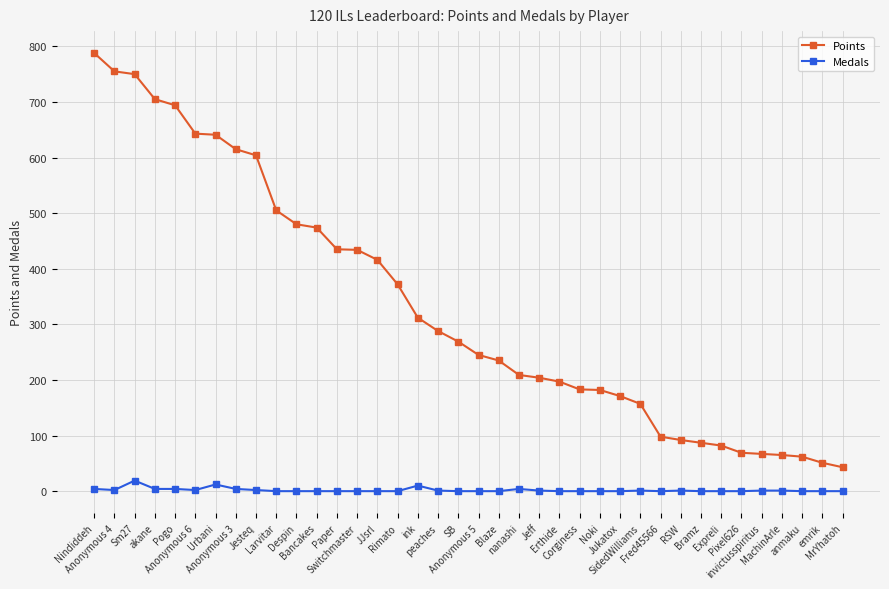

True or false: Points and Medals intersect in this chart.

False